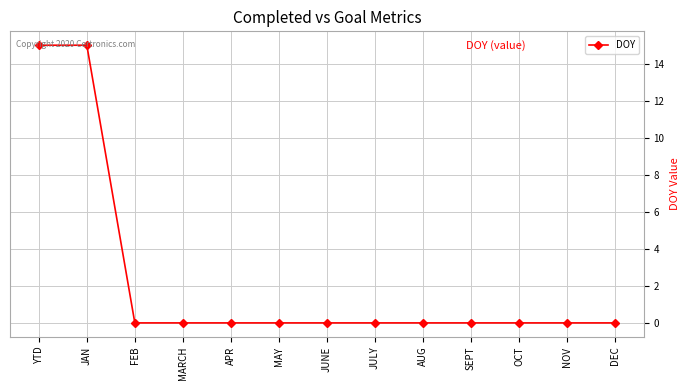

What is the change in value from YTD to DEC?

-15